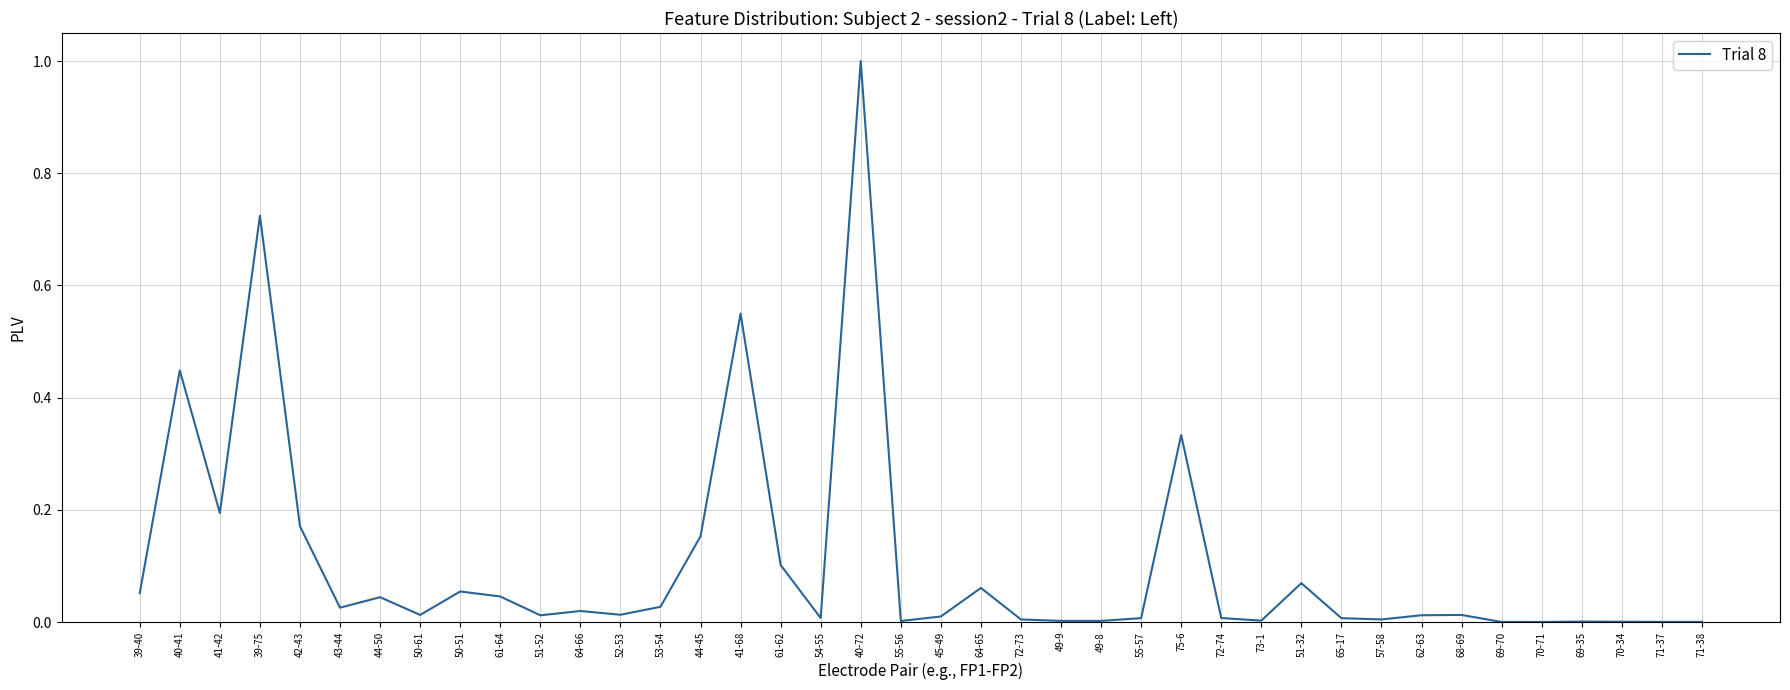

What is the difference between the maximum and second lowest values?

1.0